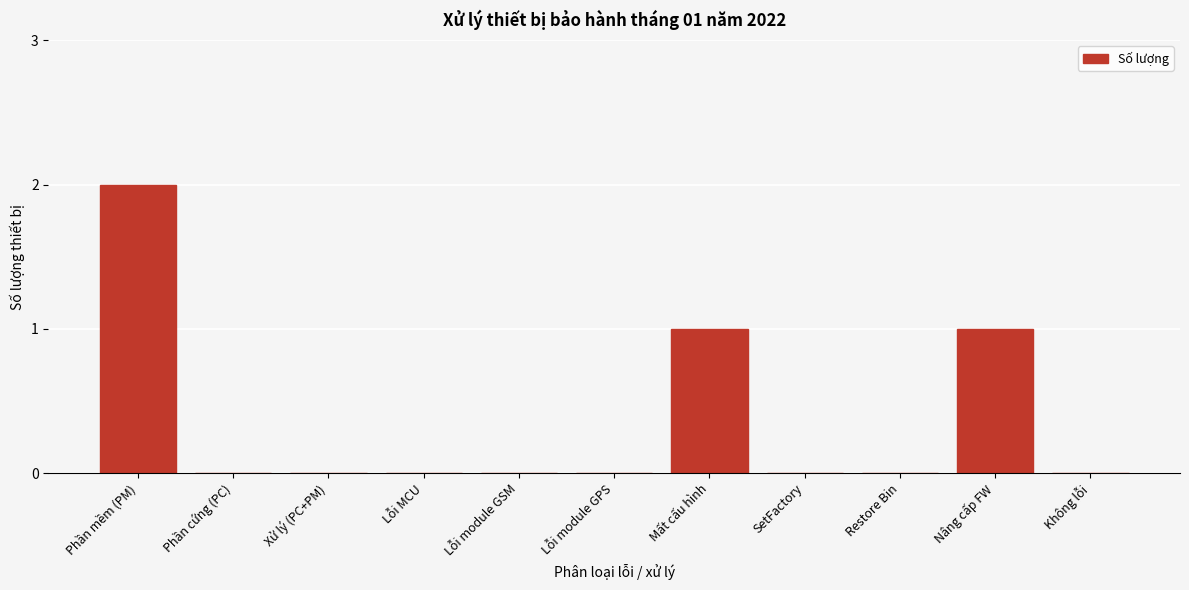

Reading left to right, transcribe all the data shown in this chart.

Phần mềm (PM)=2	Phần cứng (PC)=0	Xử lý (PC+PM)=0	Lỗi MCU=0	Lỗi module GSM=0	Lỗi module GPS=0	Mất cấu hình=1	SetFactory=0	Restore Bin=0	Nâng cấp FW=1	Không lỗi=0